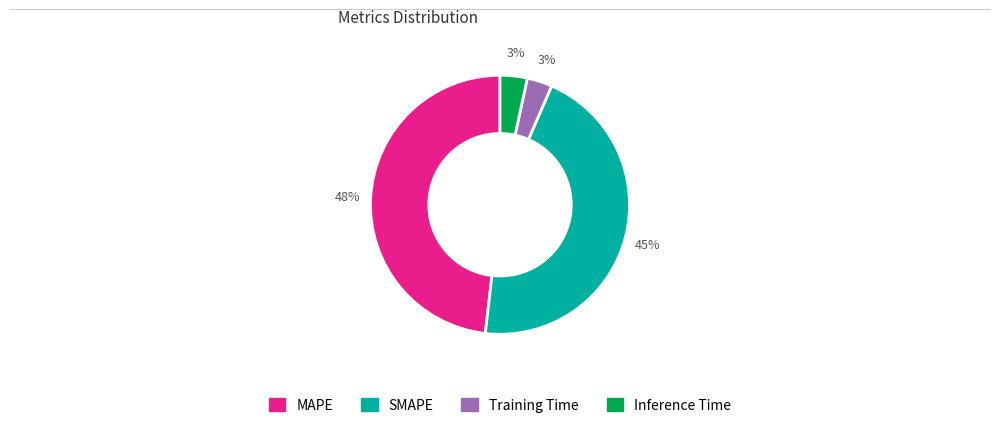

Between Inference Time and MAPE, which is larger?

MAPE